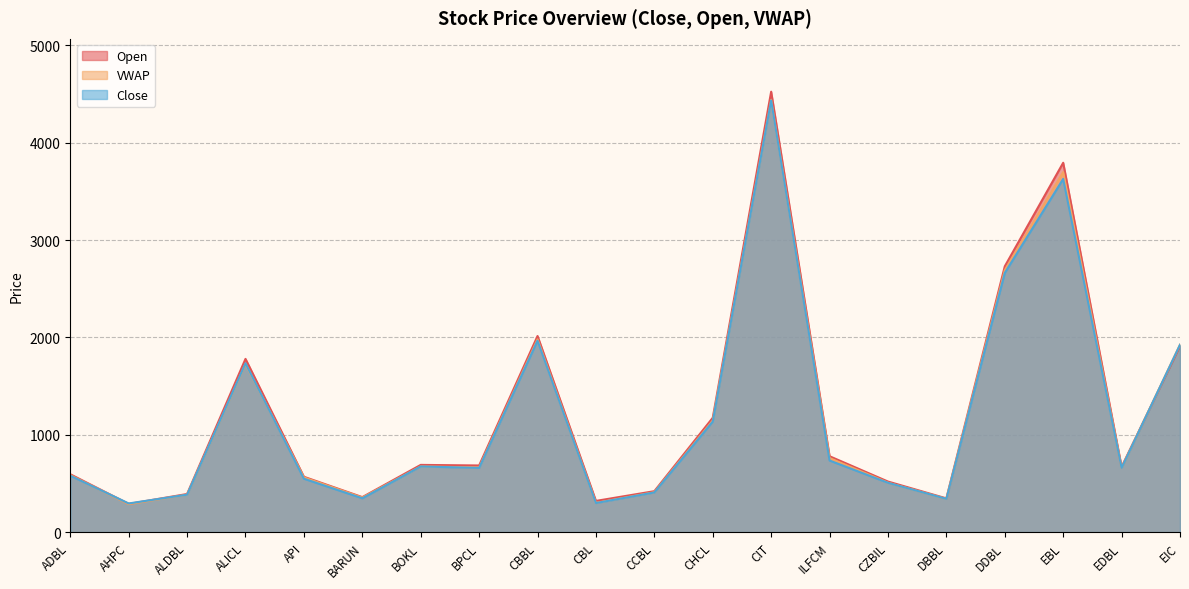

Does the chart display data point markers on the line(s)?

No